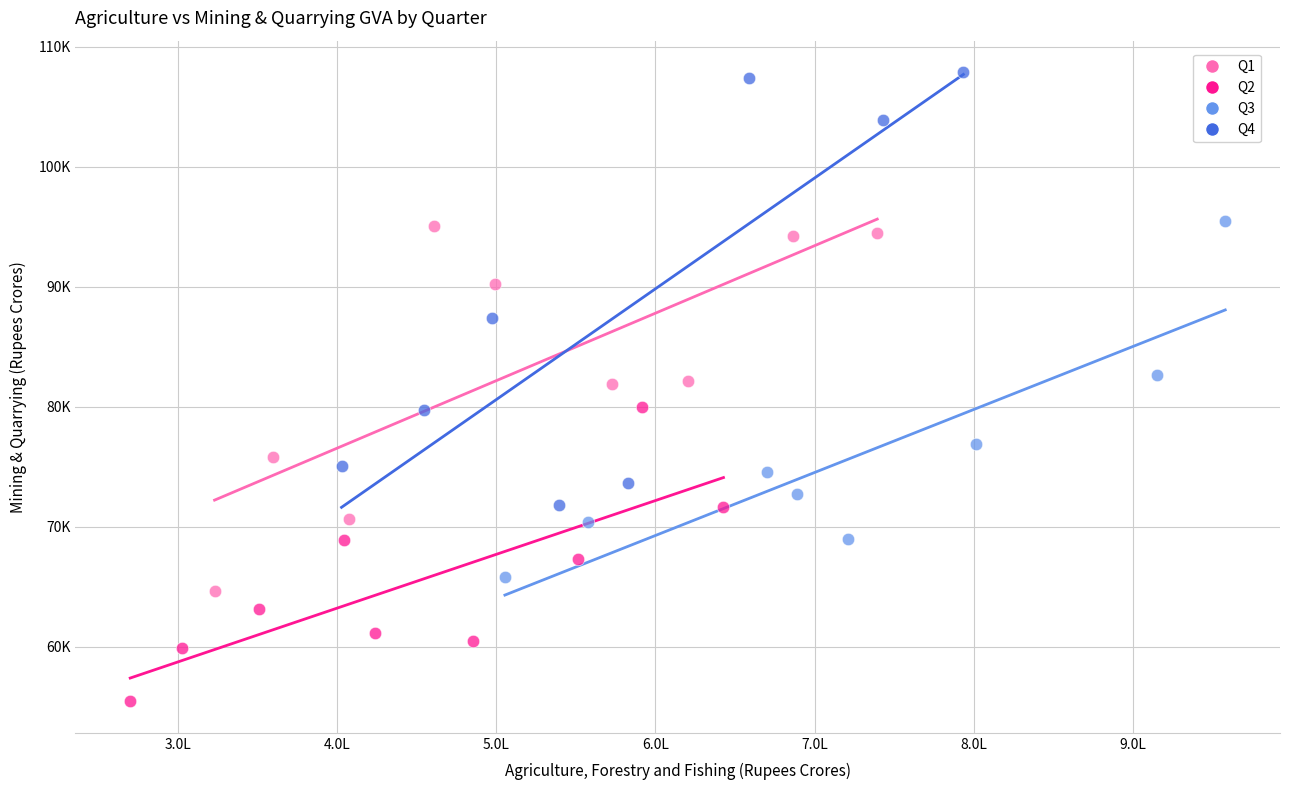

Which series contains the highest Y value?

Q4